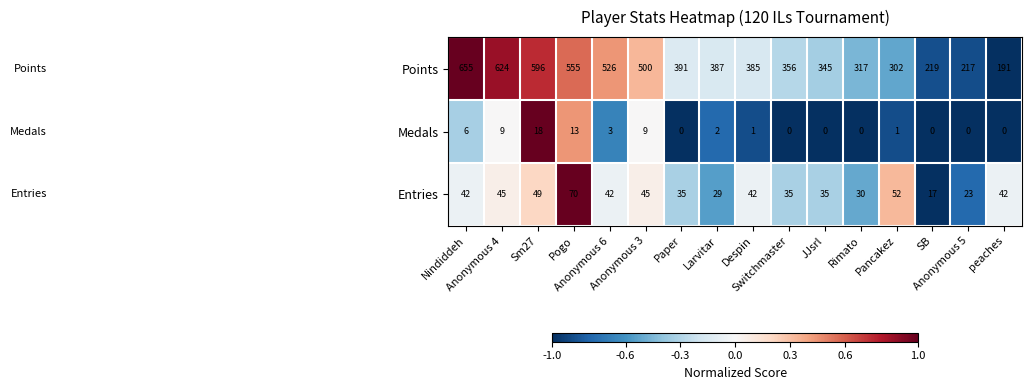

What is the maximum value shown in the chart?

655